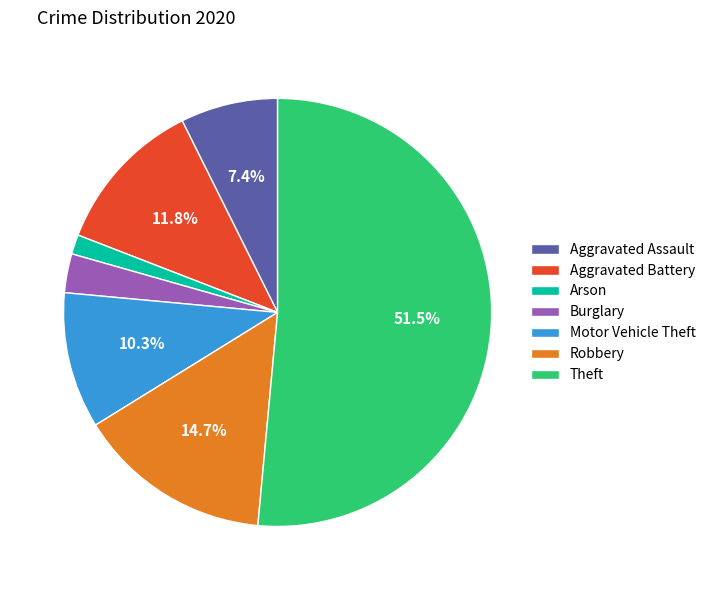

What is the largest slice in the pie chart?

Theft